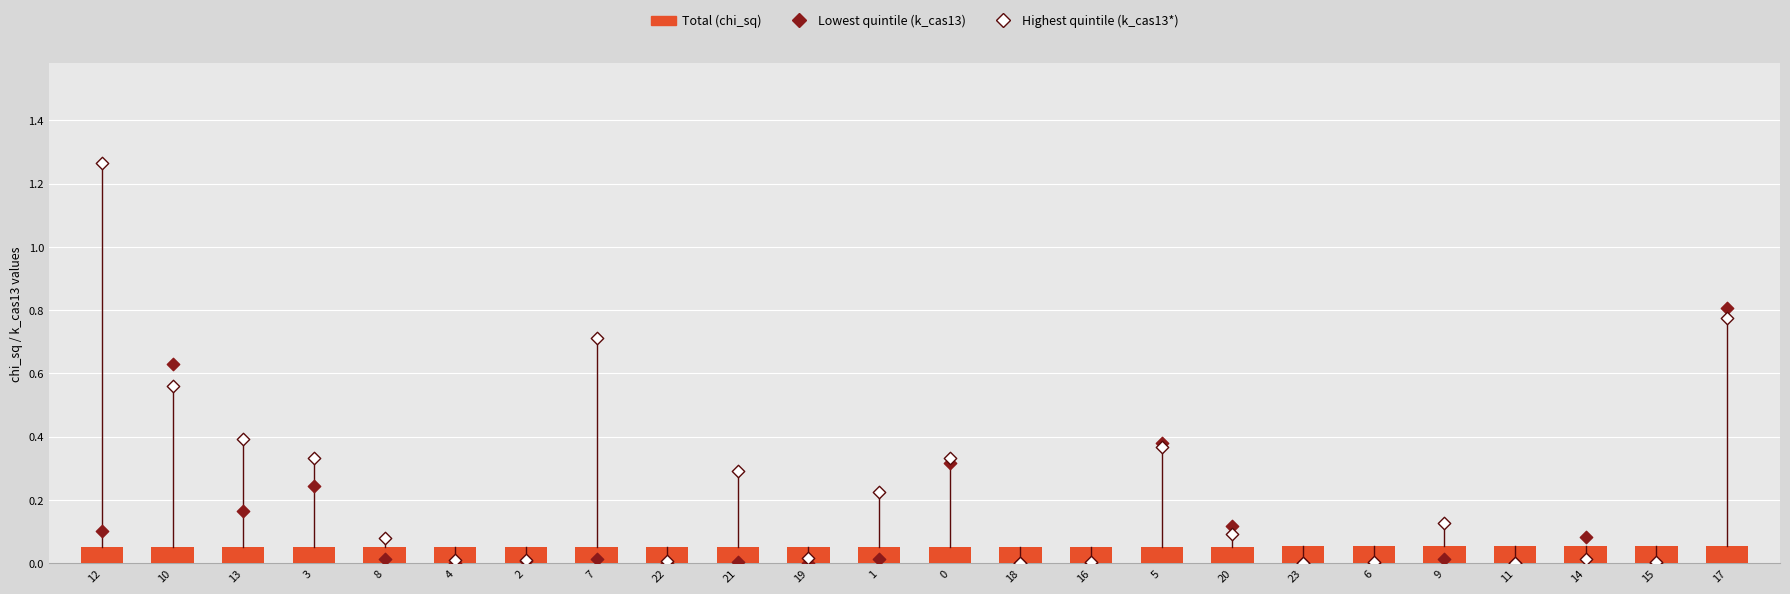

Is the value of Total at 23 greater than the value of Lowest quintile at 8?

Yes